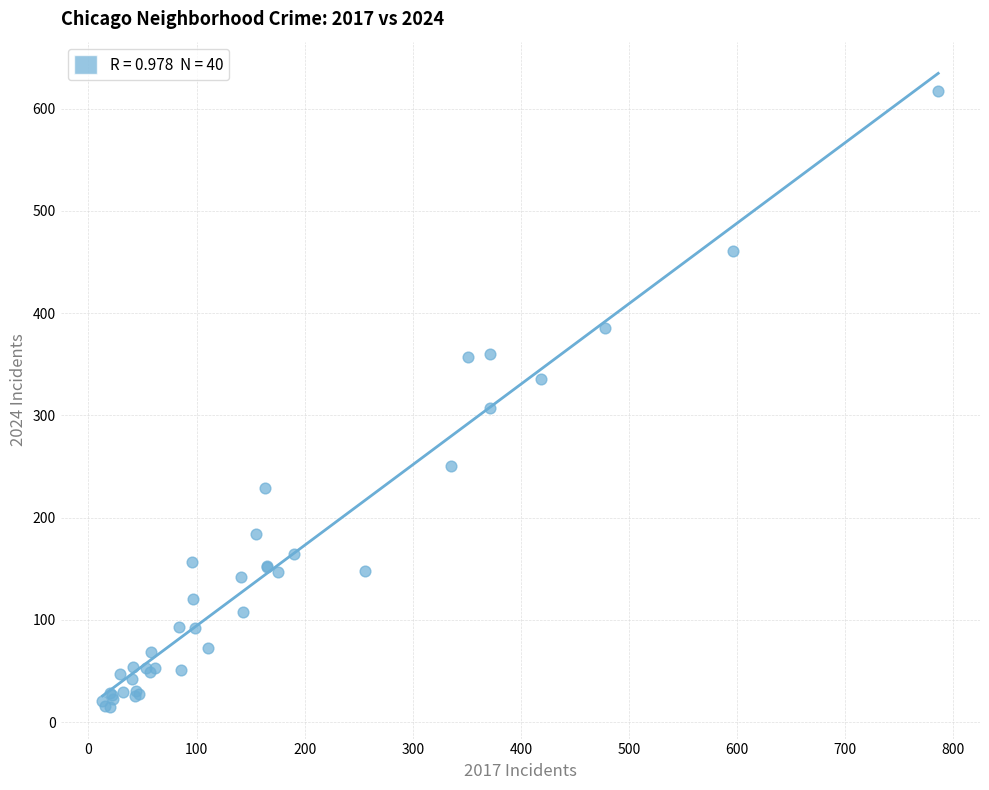

What Y value in the scatter plot is closest to 316?

307